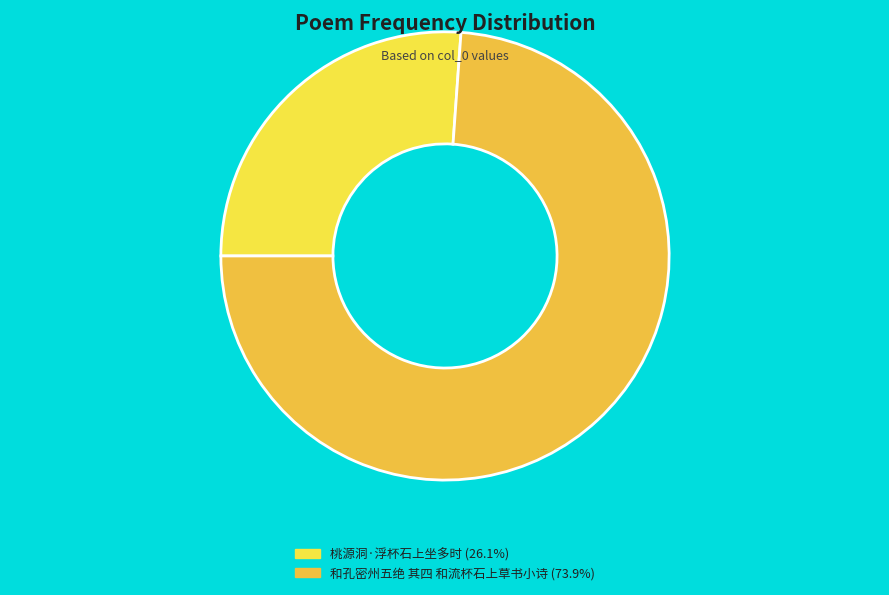

Do 和孔密州五绝 其四 和流杯石上草书小诗 and 桃源洞·浮杯石上坐多时 together represent more than half of the pie?

Yes